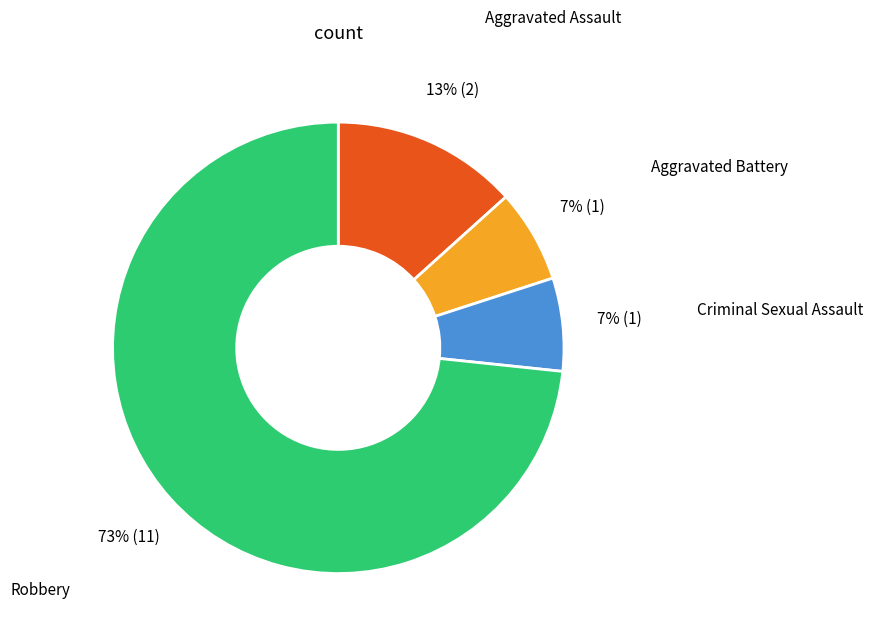

How many segments does this pie chart have?

4